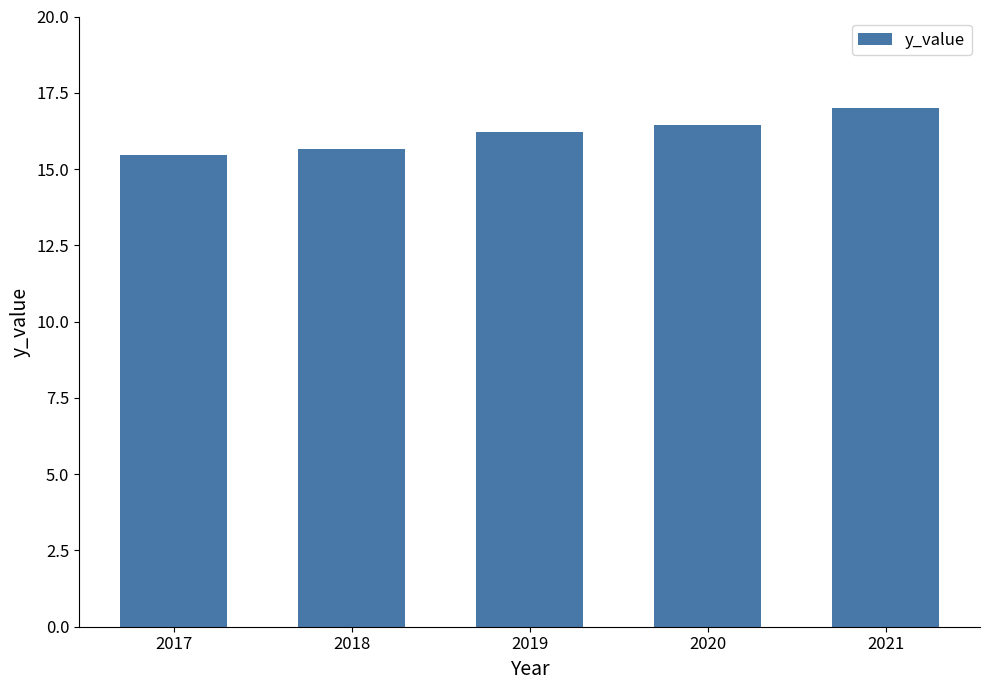

Are the bars grouped side by side (vs. stacked)?

No